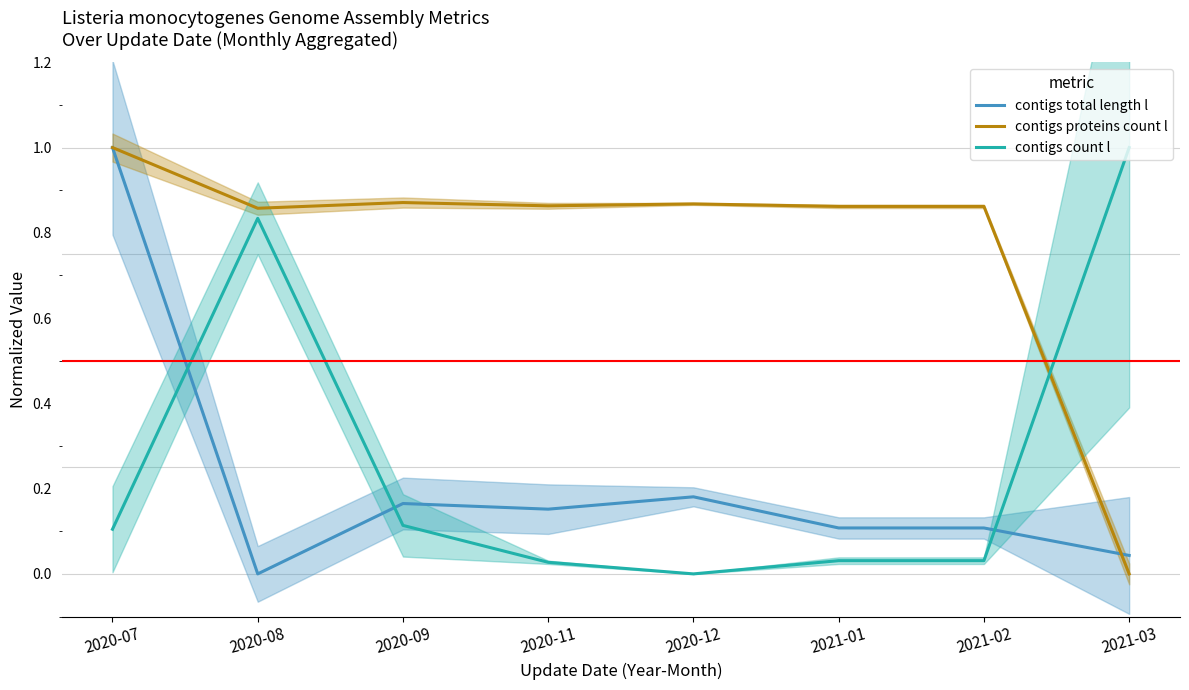

Which category has the highest value in the contigs count l series?

2021-03